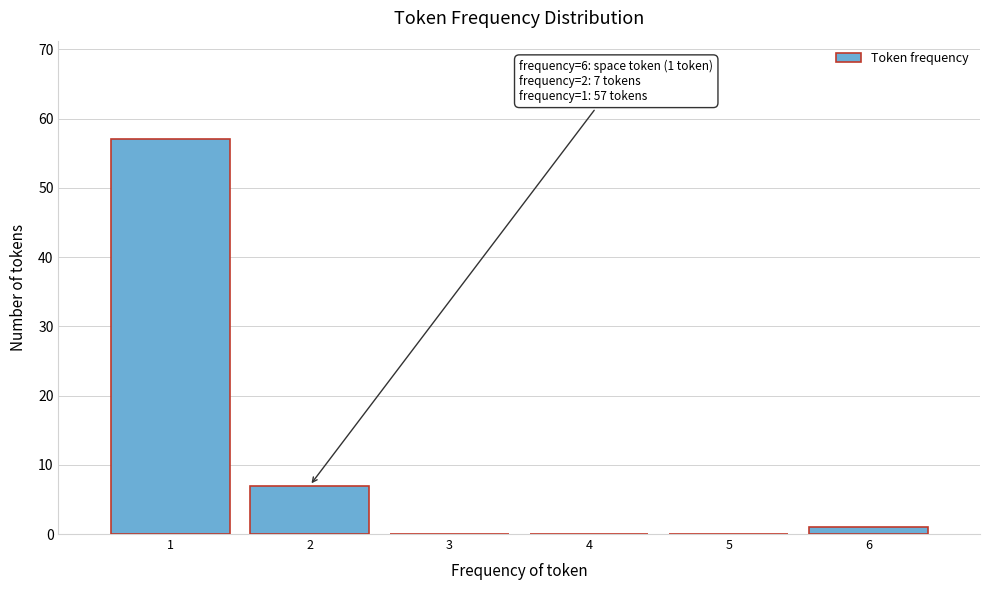

Over which range of the x-axis is the bar tallest?

0.5 to 1.5